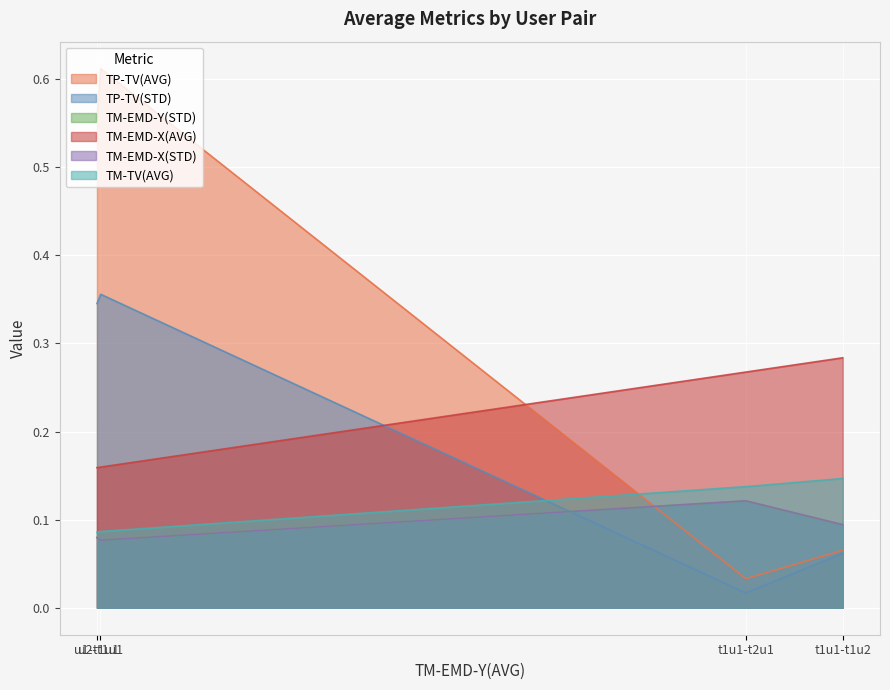

Which series has the largest total across all categories?

TP-TV(AVG)